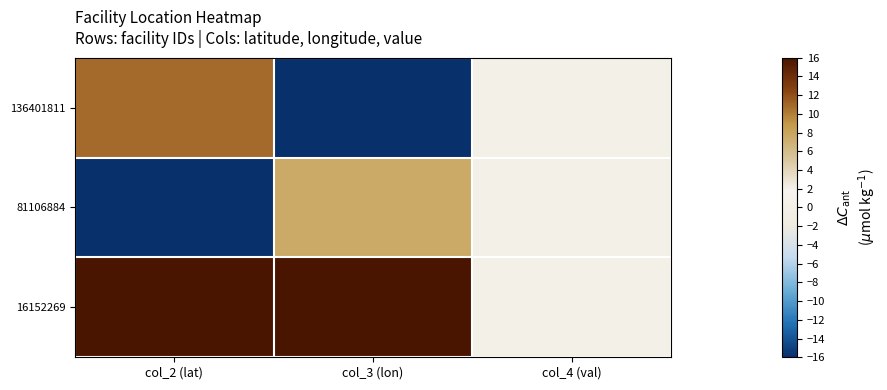

Reading right to left, what are all the values shown in this chart?

136401811: col_4 (val)=0.0	col_3 (lon)=-16.0	col_2 (lat)=10.8
81106884: col_4 (val)=0.0	col_3 (lon)=7.5	col_2 (lat)=-16.0
16152269: col_4 (val)=0.0	col_3 (lon)=16.0	col_2 (lat)=16.0